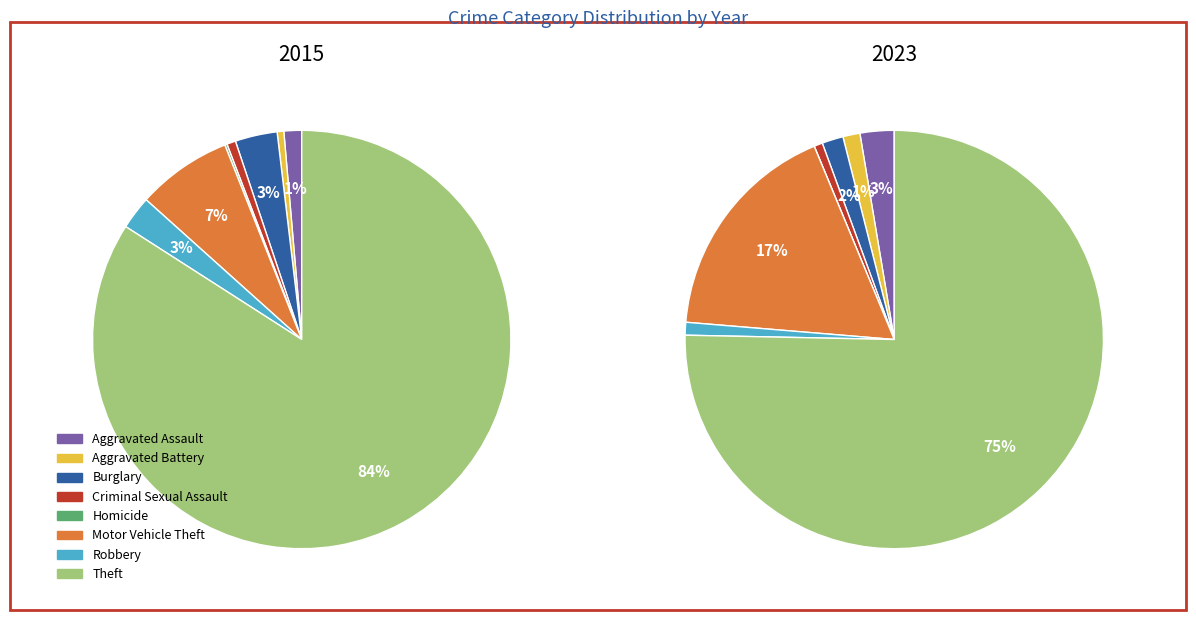

Which slice is the largest?

Theft